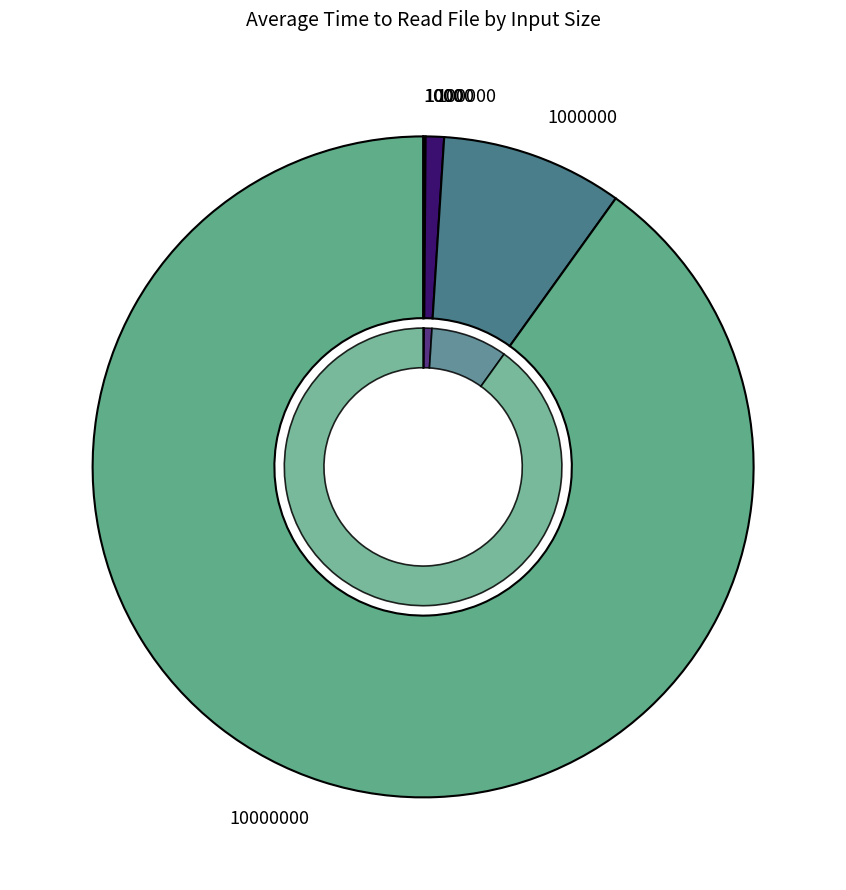

What is the smallest slice in the pie chart?

1000